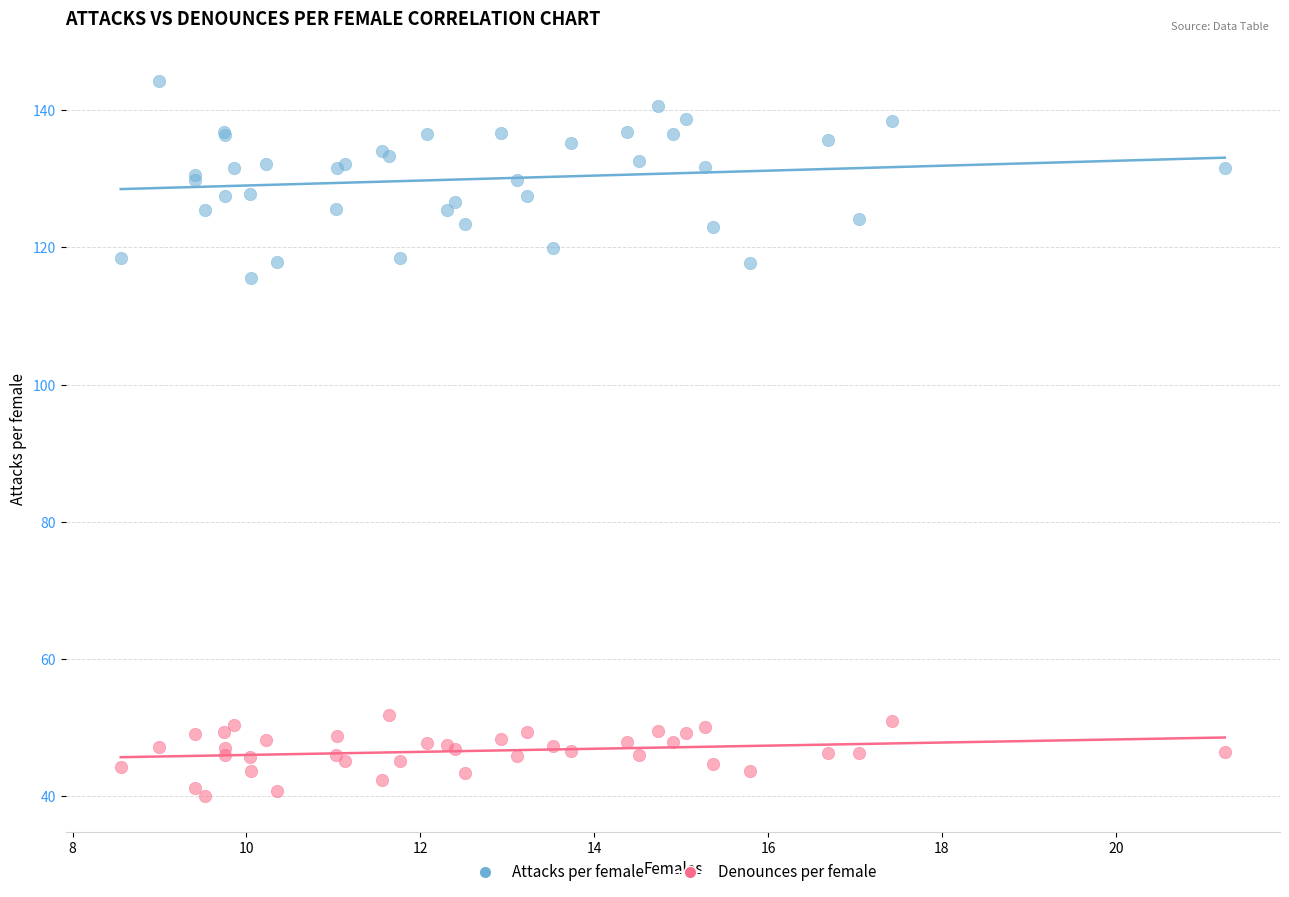

What are all the series names shown in the legend?

Attacks per female, Denounces per female